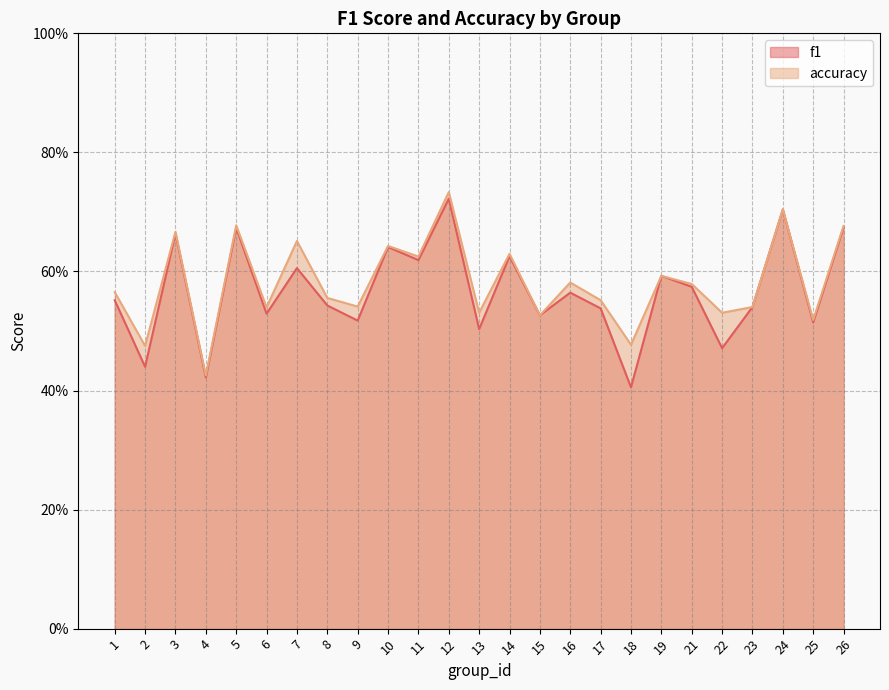

Which series has the largest range (max minus min)?

f1